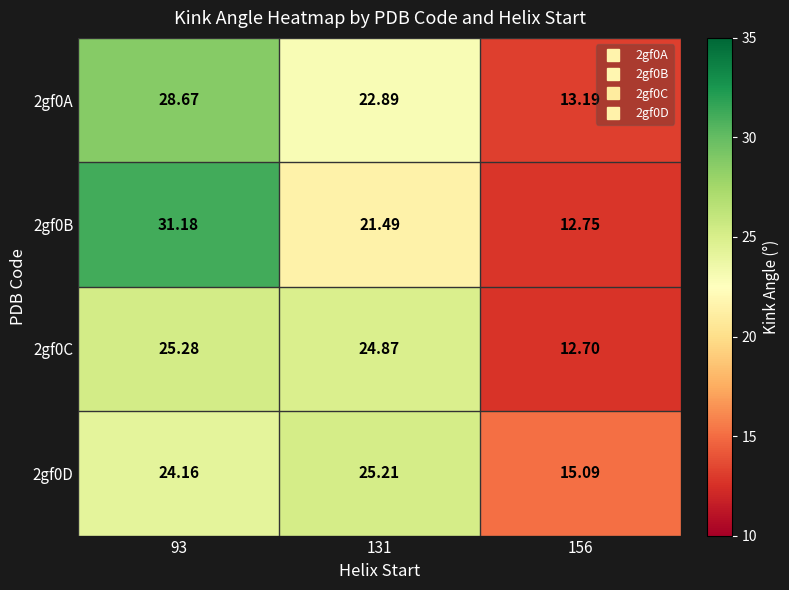

Which series has the largest total across all categories?

2gf0B